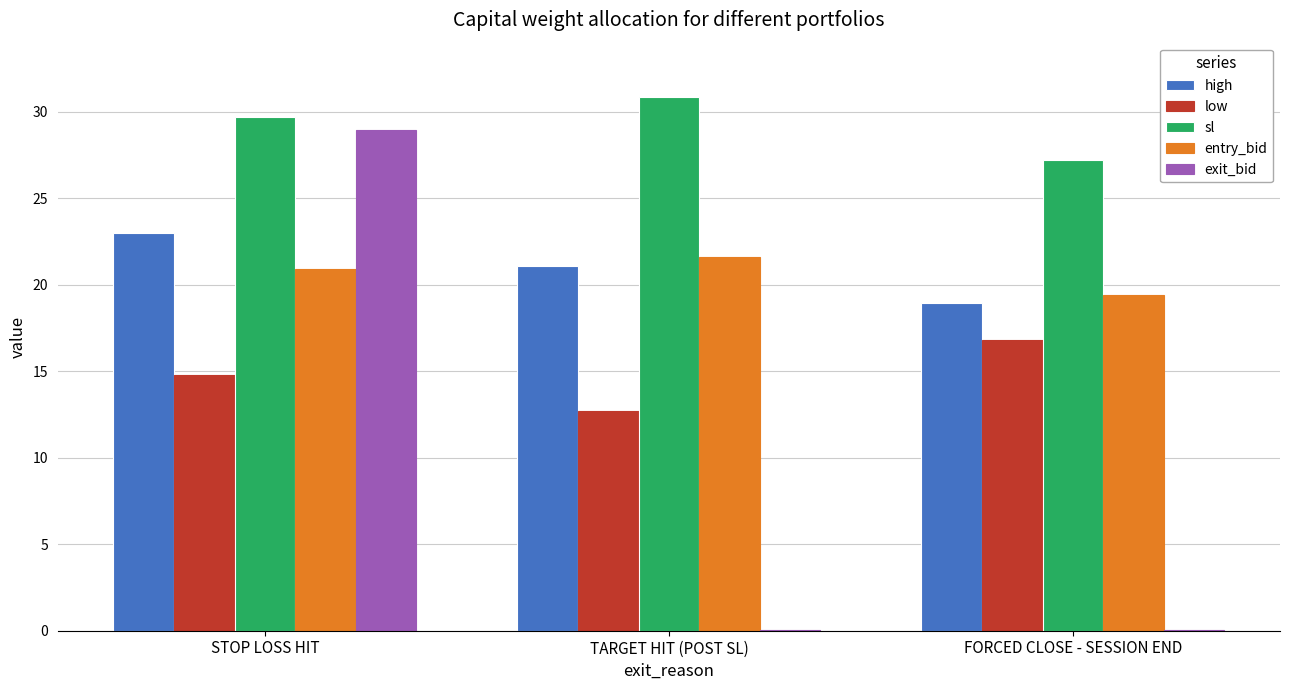

Is the value of low at FORCED CLOSE - SESSION END greater than the value of entry_bid at STOP LOSS HIT?

No